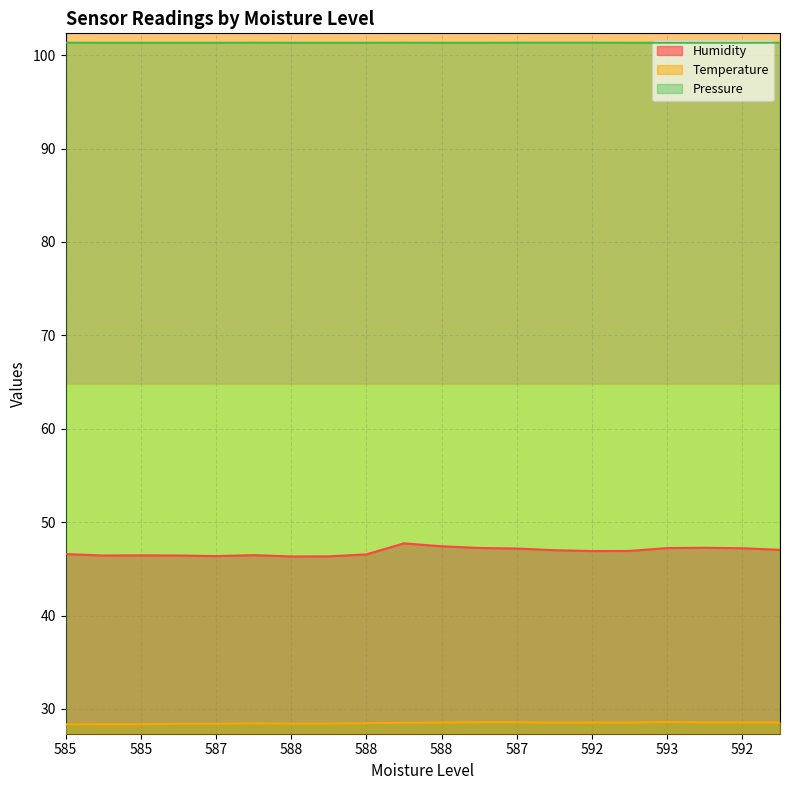

True or false: Humidity and Pressure intersect in this chart.

False